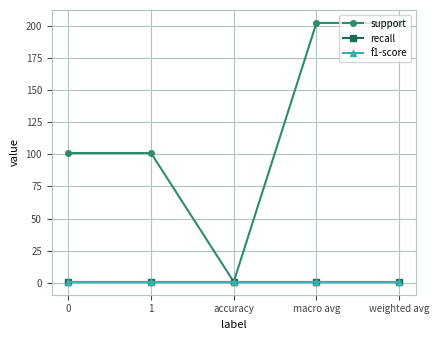

Does the chart have visible grid lines?

Yes